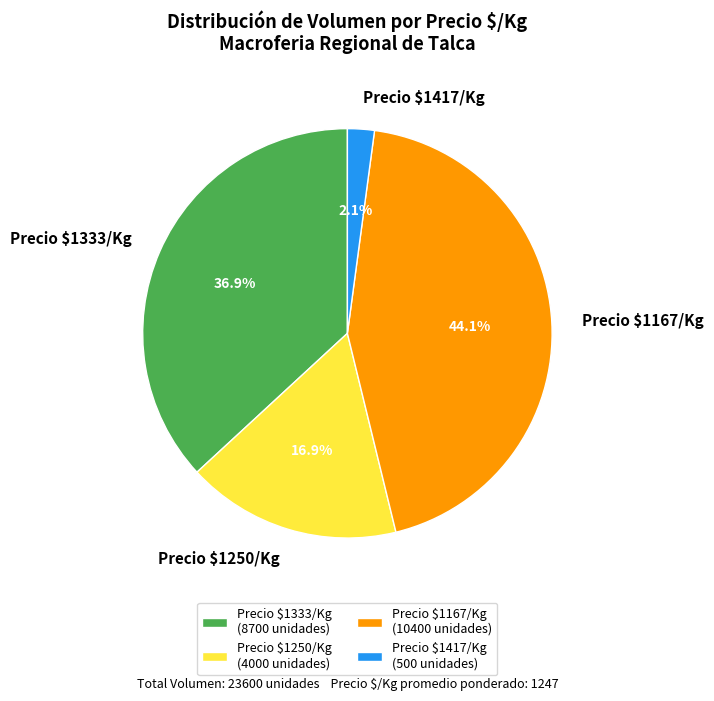

Is there any slice that represents more than half of the pie?

No